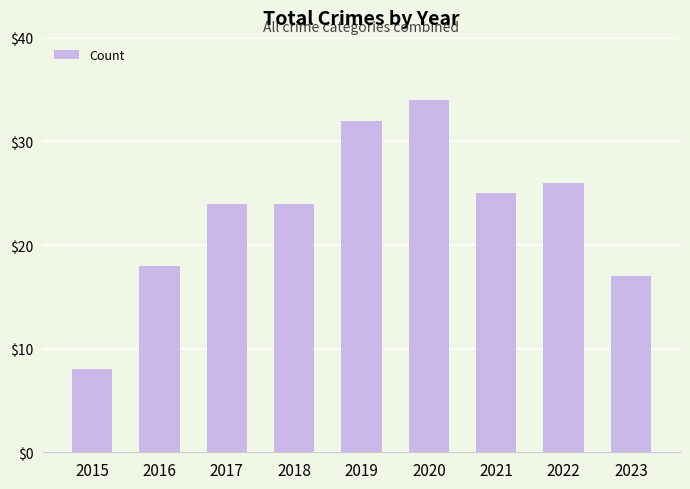

What is the approximate value at 2016, to the nearest 10?

20